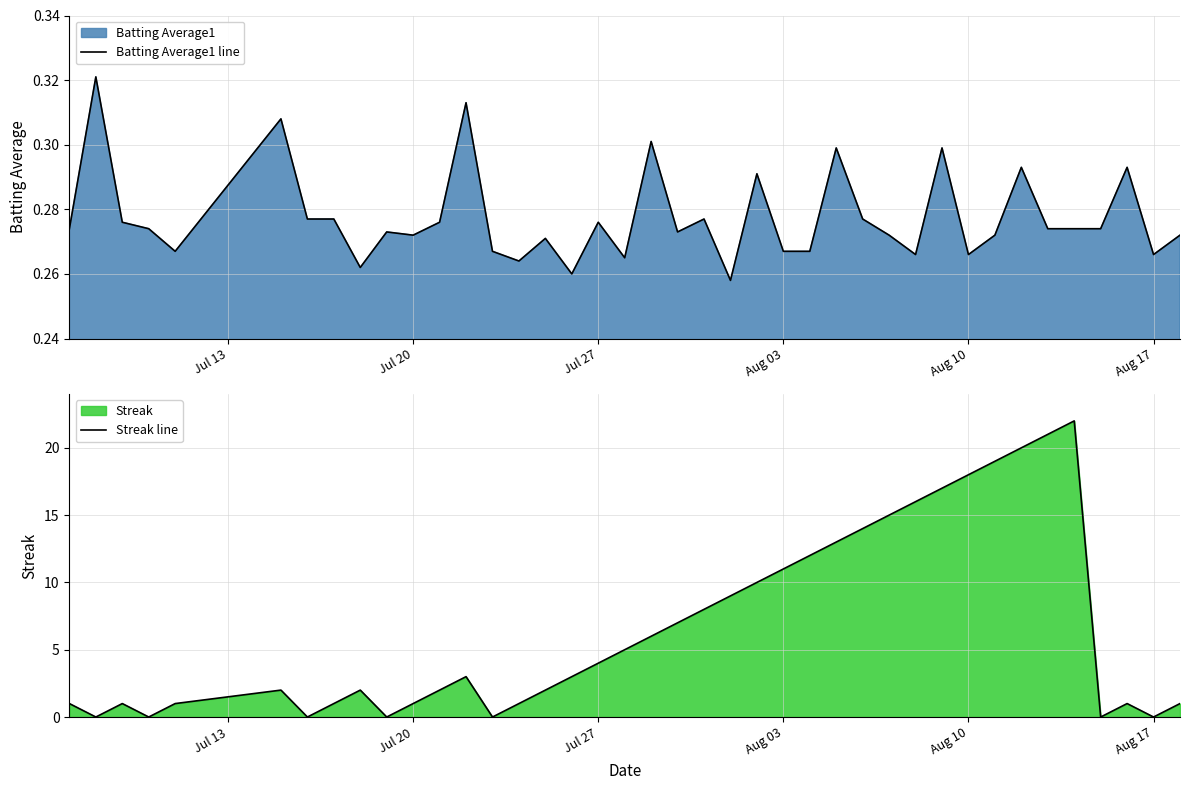

What is the sum of all Batting Average1 line values?

11.1